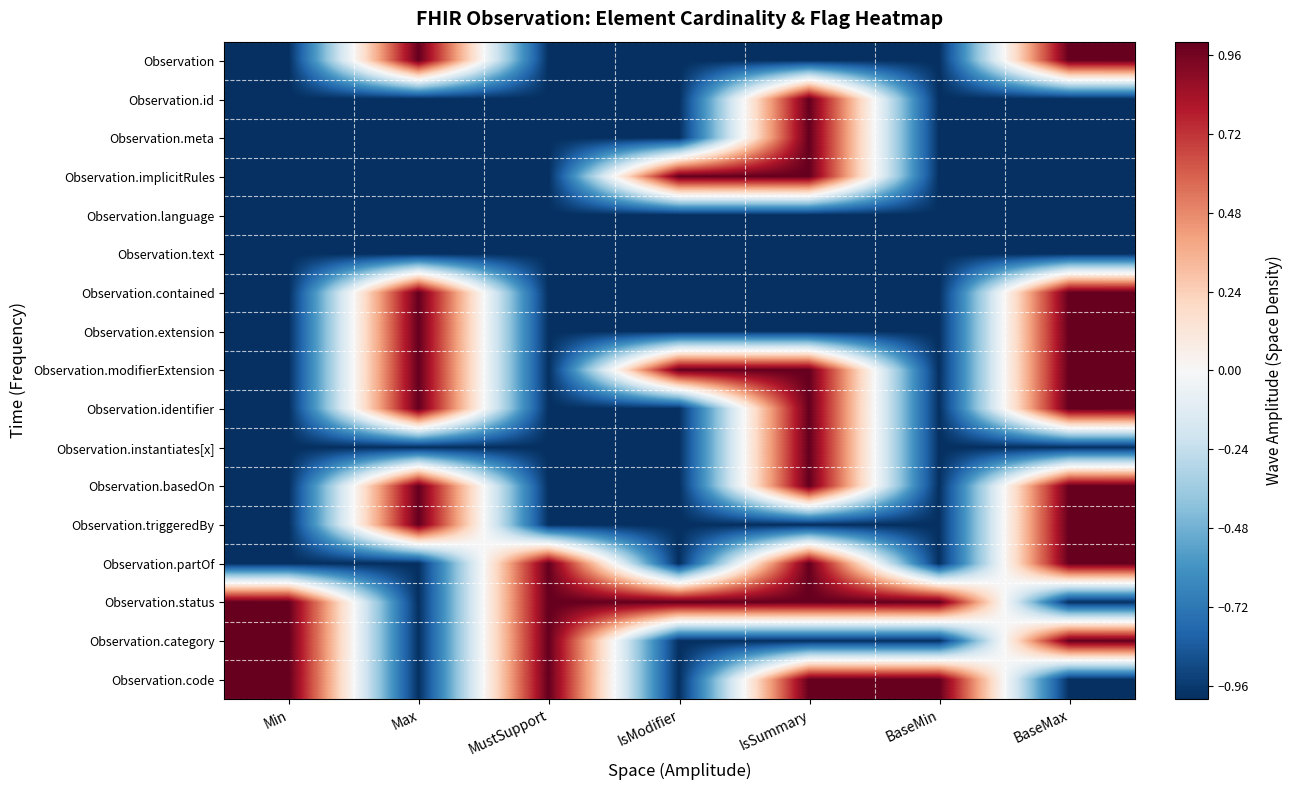

Reading left to right, list all the values displayed in this chart.

Observation: Min=-1	Max=1	MustSupport=-1	IsModifier=-1	IsSummary=-1	BaseMin=-1	BaseMax=1
Observation.id: Min=-1	Max=-1	MustSupport=-1	IsModifier=-1	IsSummary=1	BaseMin=-1	BaseMax=-1
Observation.meta: Min=-1	Max=-1	MustSupport=-1	IsModifier=-1	IsSummary=1	BaseMin=-1	BaseMax=-1
Observation.implicitRules: Min=-1	Max=-1	MustSupport=-1	IsModifier=1	IsSummary=1	BaseMin=-1	BaseMax=-1
Observation.language: Min=-1	Max=-1	MustSupport=-1	IsModifier=-1	IsSummary=-1	BaseMin=-1	BaseMax=-1
Observation.text: Min=-1	Max=-1	MustSupport=-1	IsModifier=-1	IsSummary=-1	BaseMin=-1	BaseMax=-1
Observation.contained: Min=-1	Max=1	MustSupport=-1	IsModifier=-1	IsSummary=-1	BaseMin=-1	BaseMax=1
Observation.extension: Min=-1	Max=1	MustSupport=-1	IsModifier=-1	IsSummary=-1	BaseMin=-1	BaseMax=1
Observation.modifierExtension: Min=-1	Max=1	MustSupport=-1	IsModifier=1	IsSummary=1	BaseMin=-1	BaseMax=1
Observation.identifier: Min=-1	Max=1	MustSupport=-1	IsModifier=-1	IsSummary=1	BaseMin=-1	BaseMax=1
Observation.instantiates[x]: Min=-1	Max=-1	MustSupport=-1	IsModifier=-1	IsSummary=1	BaseMin=-1	BaseMax=-1
Observation.basedOn: Min=-1	Max=1	MustSupport=-1	IsModifier=-1	IsSummary=1	BaseMin=-1	BaseMax=1
Observation.triggeredBy: Min=-1	Max=1	MustSupport=-1	IsModifier=-1	IsSummary=-1	BaseMin=-1	BaseMax=1
Observation.partOf: Min=-1	Max=-1	MustSupport=1	IsModifier=-1	IsSummary=1	BaseMin=-1	BaseMax=1
Observation.status: Min=1	Max=-1	MustSupport=1	IsModifier=1	IsSummary=1	BaseMin=1	BaseMax=-1
Observation.category: Min=1	Max=-1	MustSupport=1	IsModifier=-1	IsSummary=-1	BaseMin=-1	BaseMax=1
Observation.code: Min=1	Max=-1	MustSupport=1	IsModifier=-1	IsSummary=1	BaseMin=1	BaseMax=-1